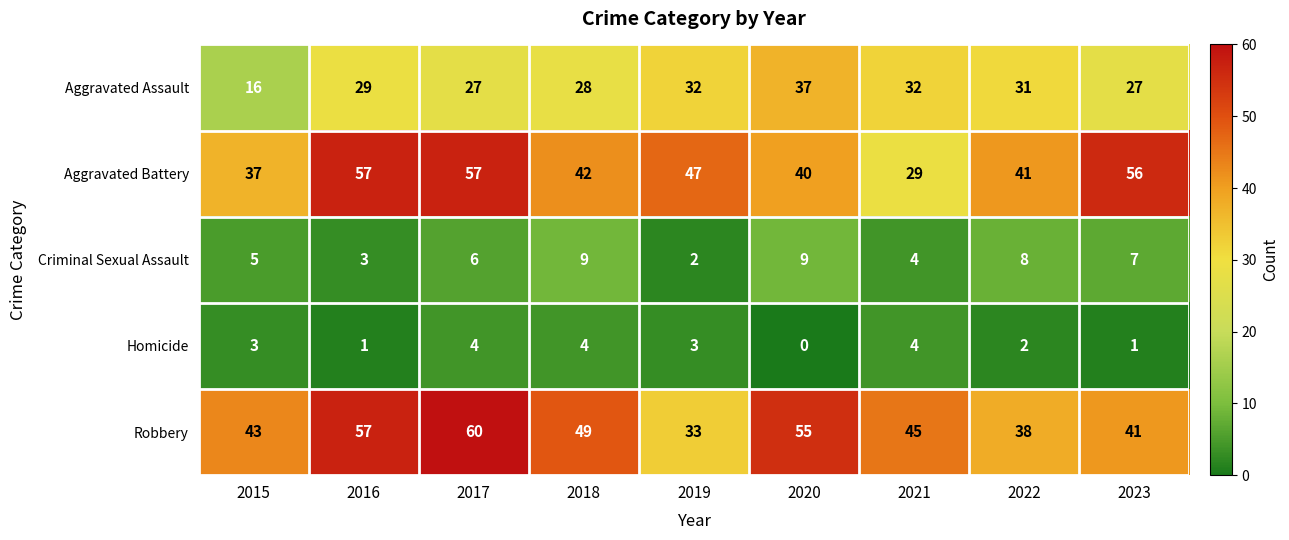

The Robbery series shows 38 at 2022. True or false?

True